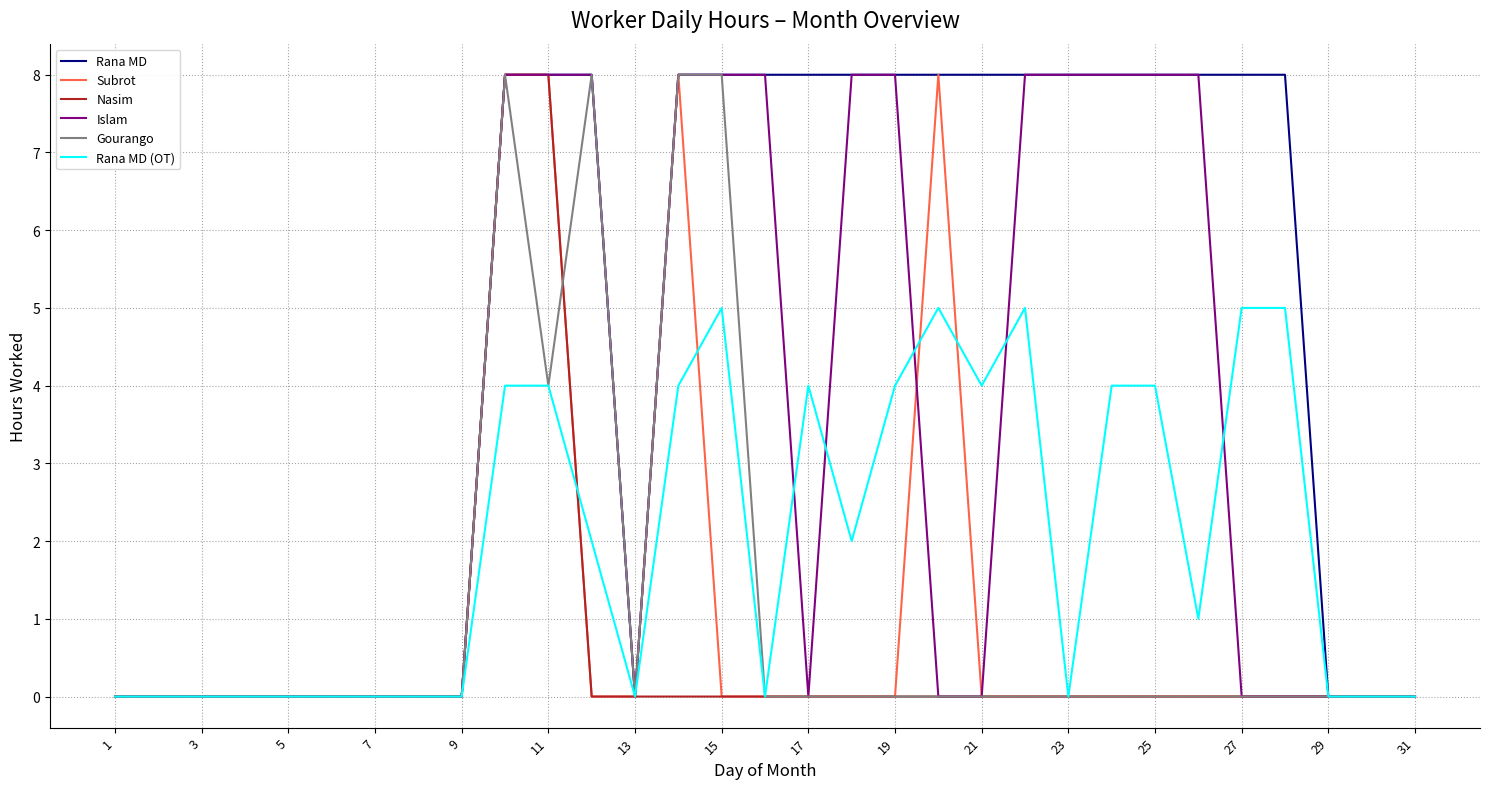

How many lines are shown in the chart?

6